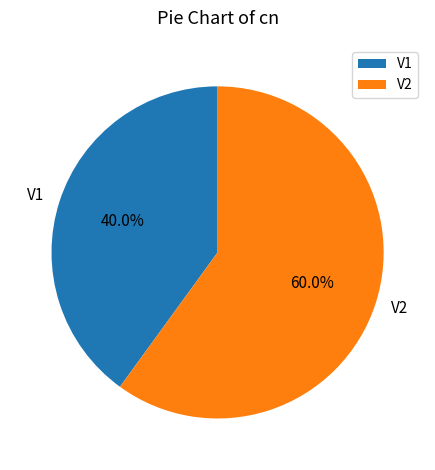

To the nearest percent, what portion does V2 represent?

60%